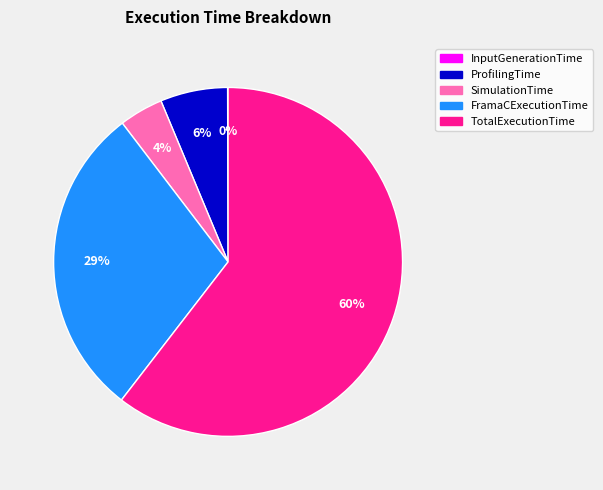

Is the sum of TotalExecutionTime and ProfilingTime greater than half?

Yes